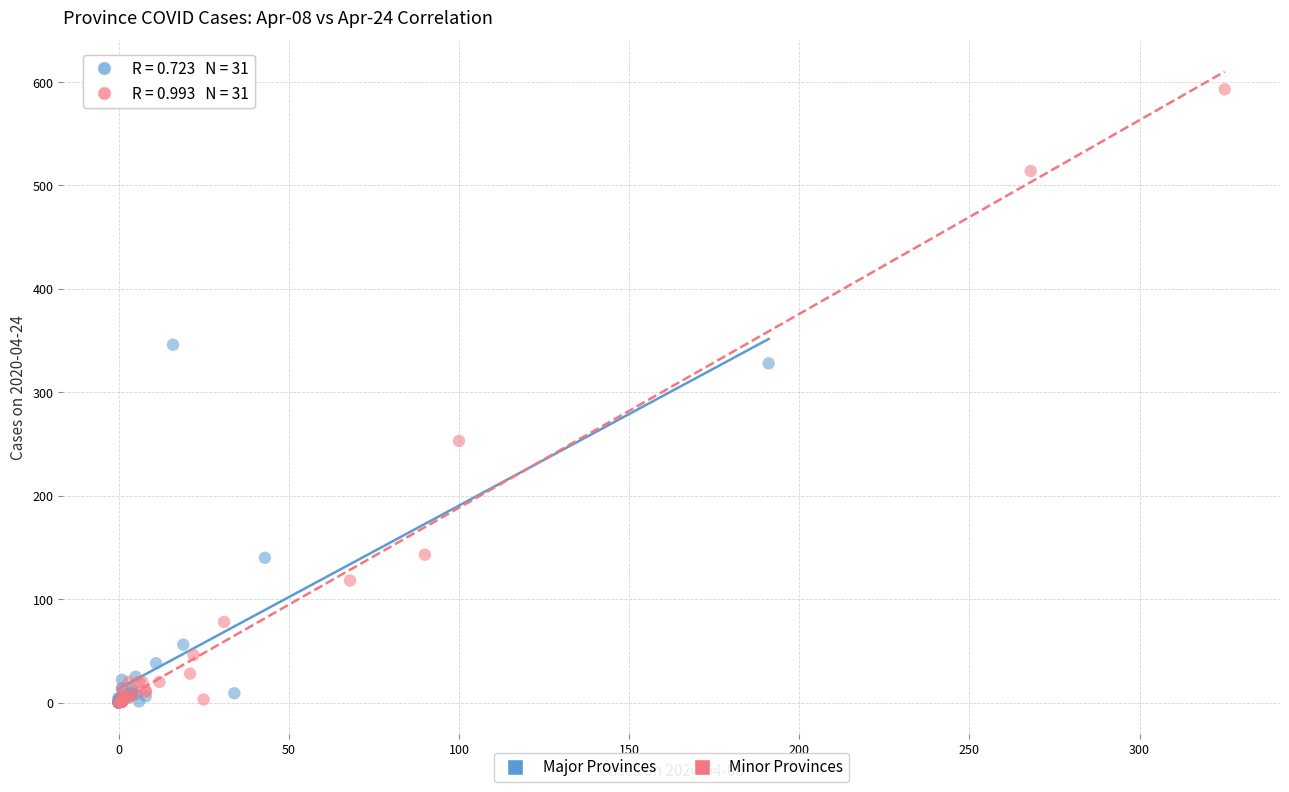

Which series contains the highest Y value?

Minor Provinces